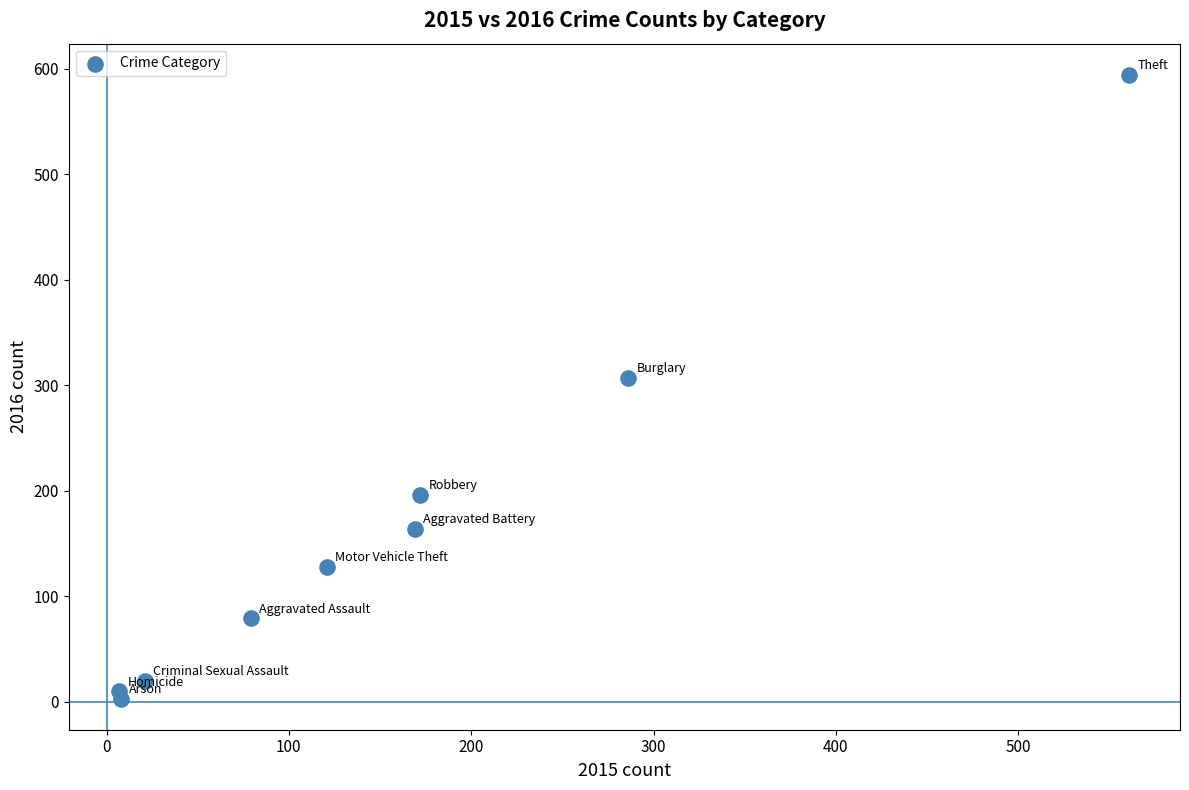

What Y value in the scatter plot is closest to 298?

307